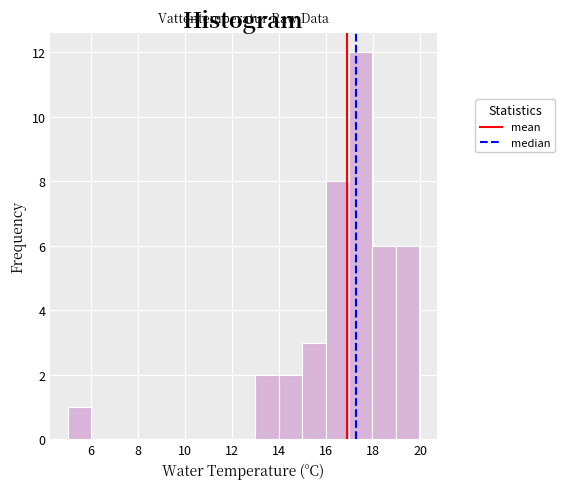

Reading left to right, transcribe this chart: for each bar, give the range it covers on the x-axis and its height. Neither the bar edges nor the heights are printed on the chart, so give them approximately, as read against the axes.

5 to 6: 1
6 to 7: 0
7 to 8: 0
8 to 9: 0
9 to 10: 0
10 to 11: 0
11 to 12: 0
12 to 13: 0
13 to 14: 2
14 to 15: 2
15 to 16: 3
16 to 17: 8
17 to 18: 12
18 to 19: 6
19 to 20: 6